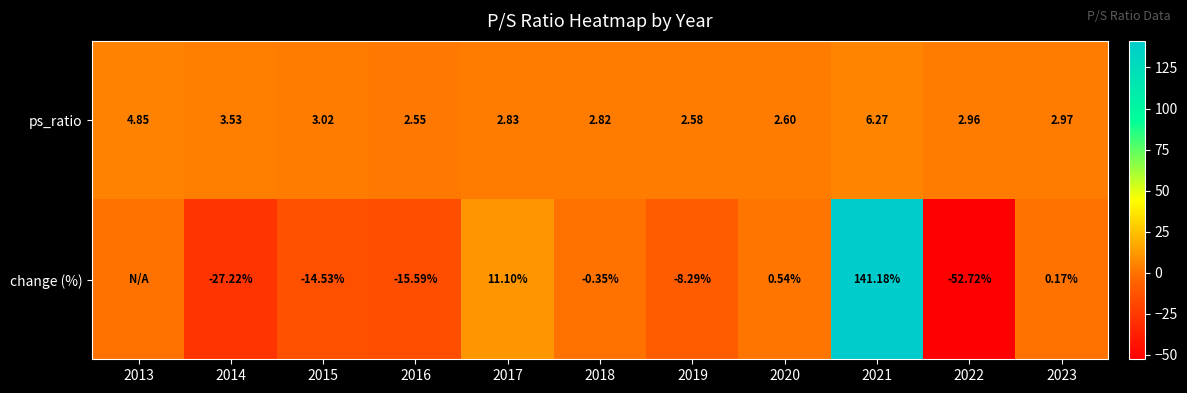

Is the value of ps_ratio at 2013 greater than the value of change (%) at 2021?

No